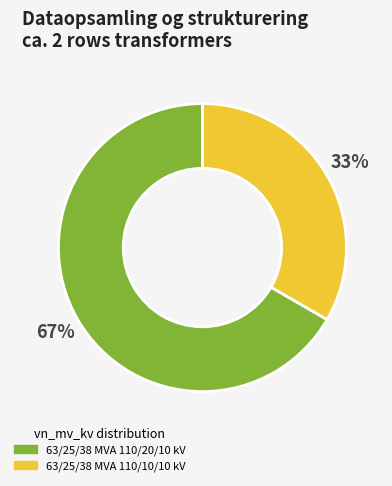

Count the number of slices in the pie.

2